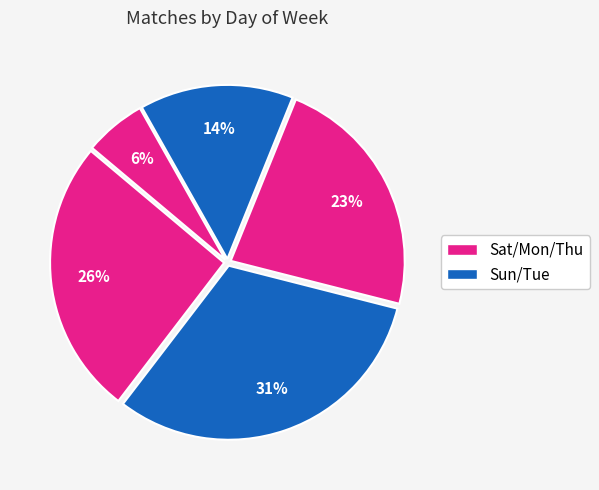

How many slices are in this pie chart?

5